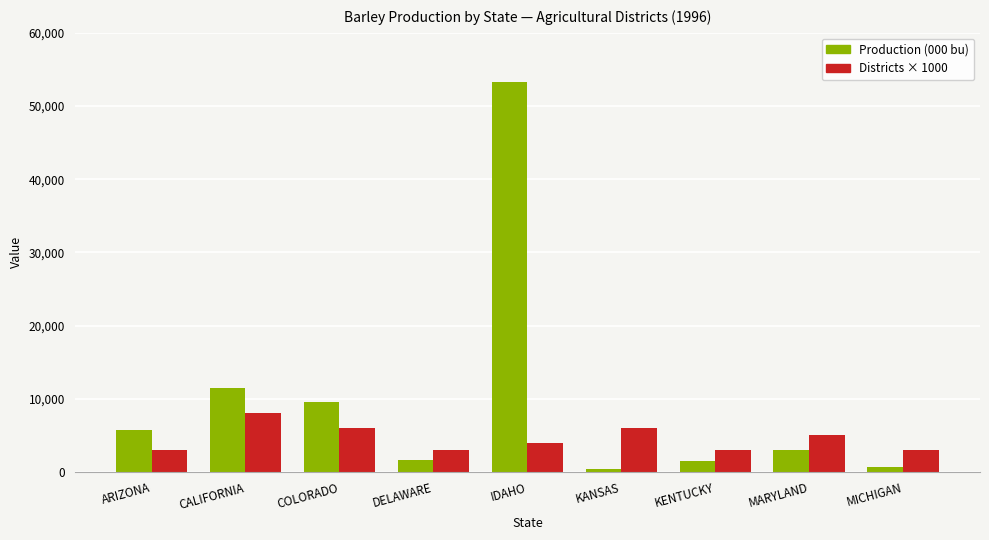

Rank the series by their average value, from lowest to highest.

Districts × 1000, Production (000 bu)